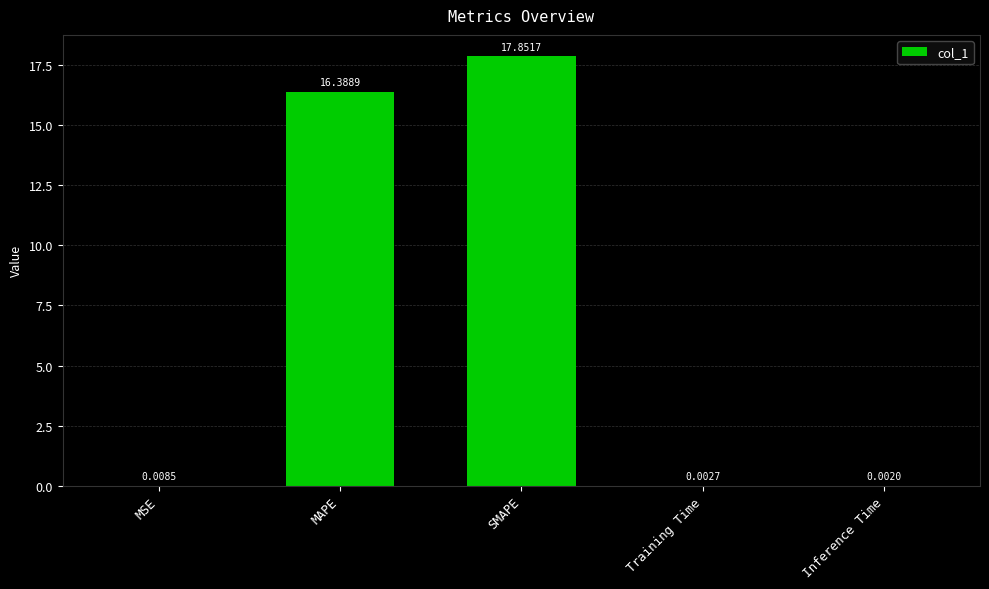

What is the ratio of the value at SMAPE to the value at MAPE?

1.1